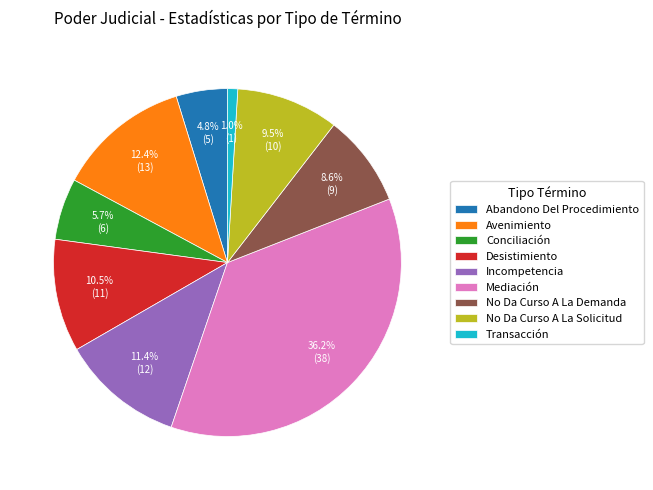

To the nearest percent, what percentage of the pie is Conciliación?

6%